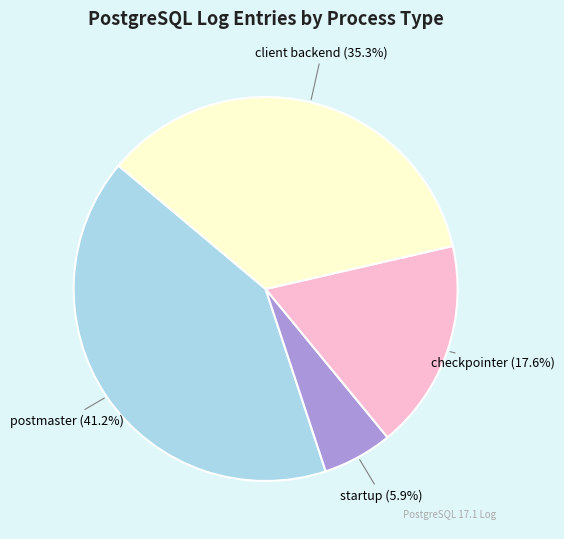

What is the ratio of the value at client backend to the value at checkpointer?

2.0